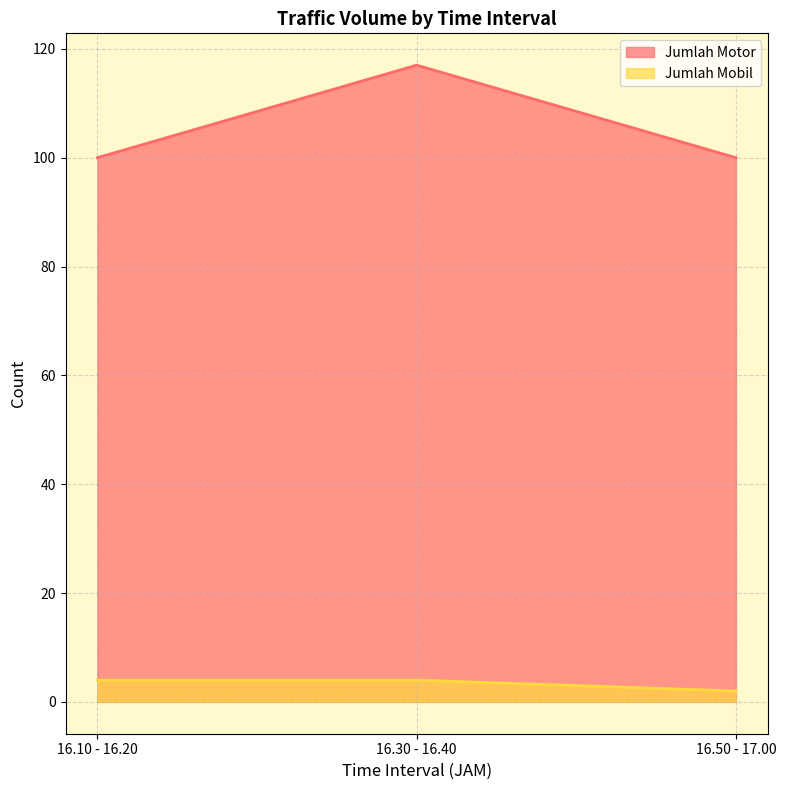

What is the total value across all series at 16.30 - 16.40?

121